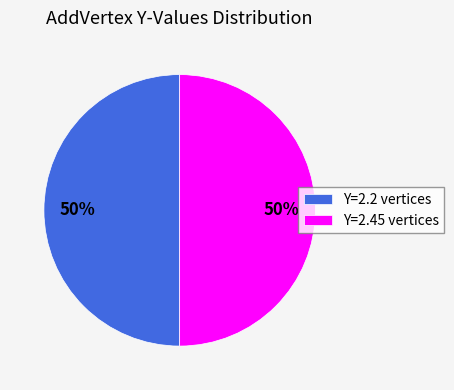

What is the ratio of the value at Y=2.2 vertices to the value at Y=2.45 vertices?

1.0